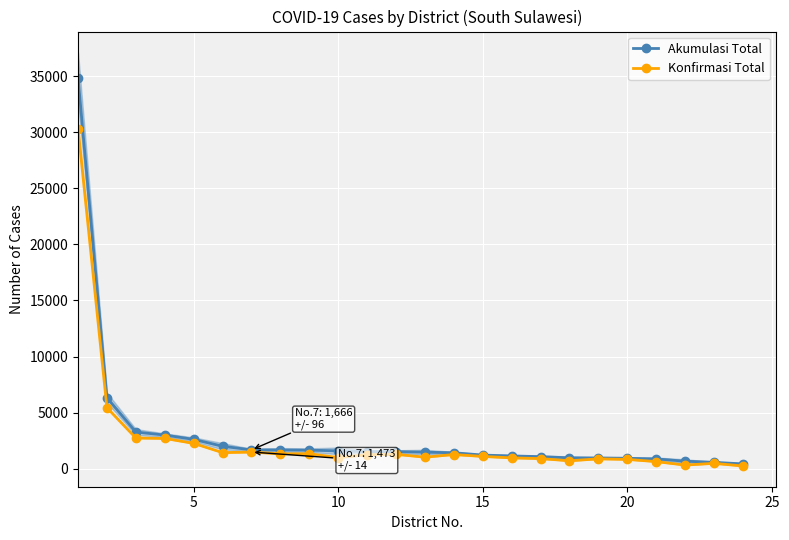

Rank the series at 15 from highest to lowest value.

Akumulasi Total, Konfirmasi Total